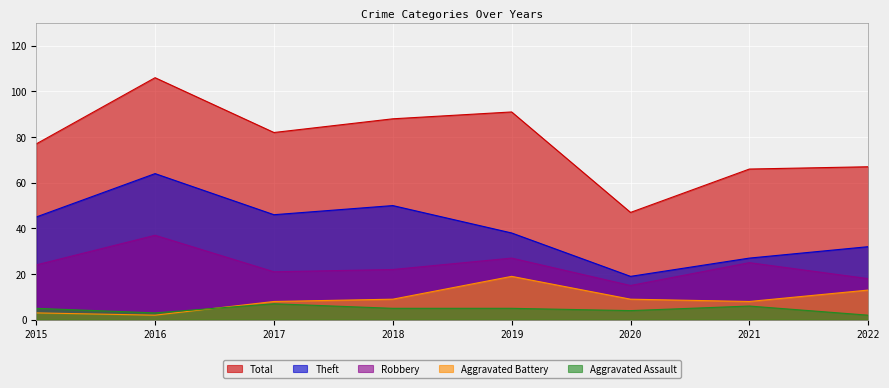

Which series has the largest total across all categories?

Total